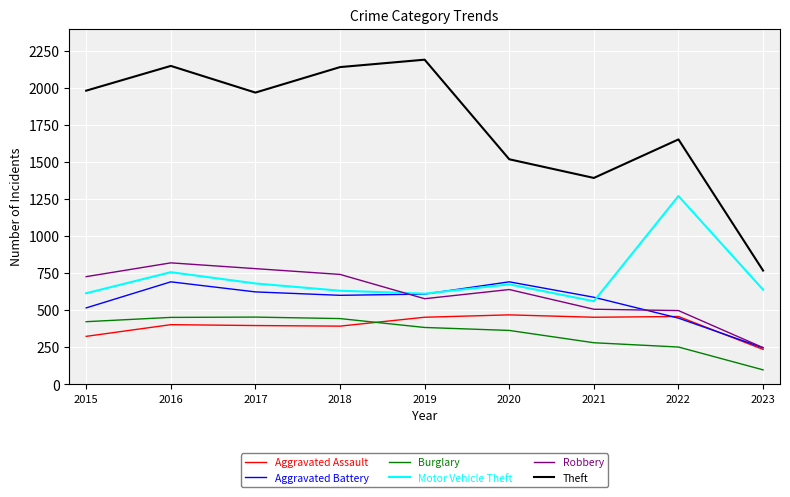

Which label corresponds to the smallest value in the chart?

2023